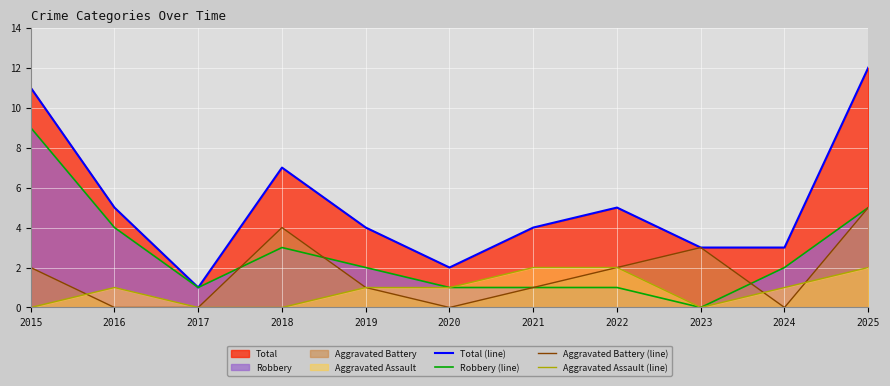

Which series ends up on top after the final intersection of Aggravated Battery (line) and Aggravated Assault (line)?

Aggravated Battery (line)